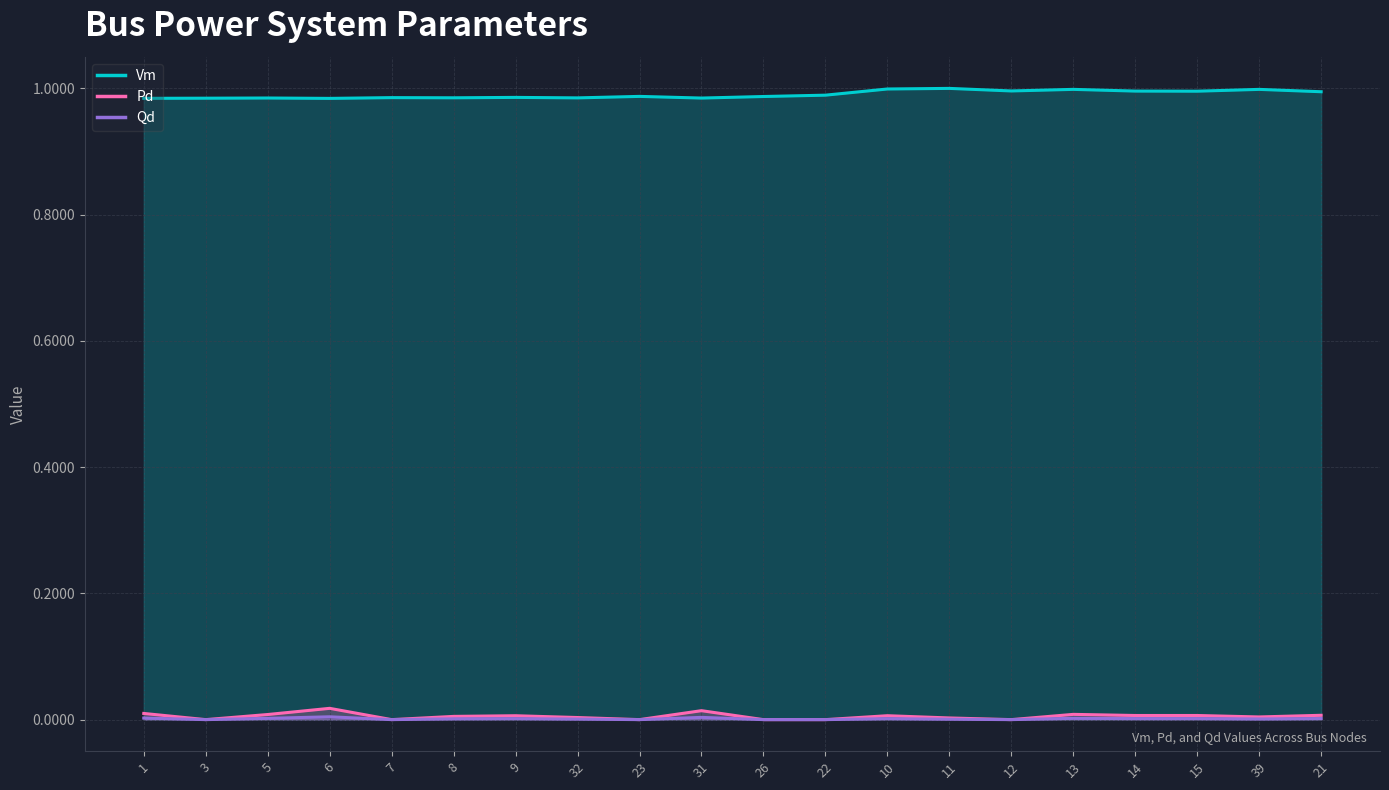

How many lines are shown in the chart?

3